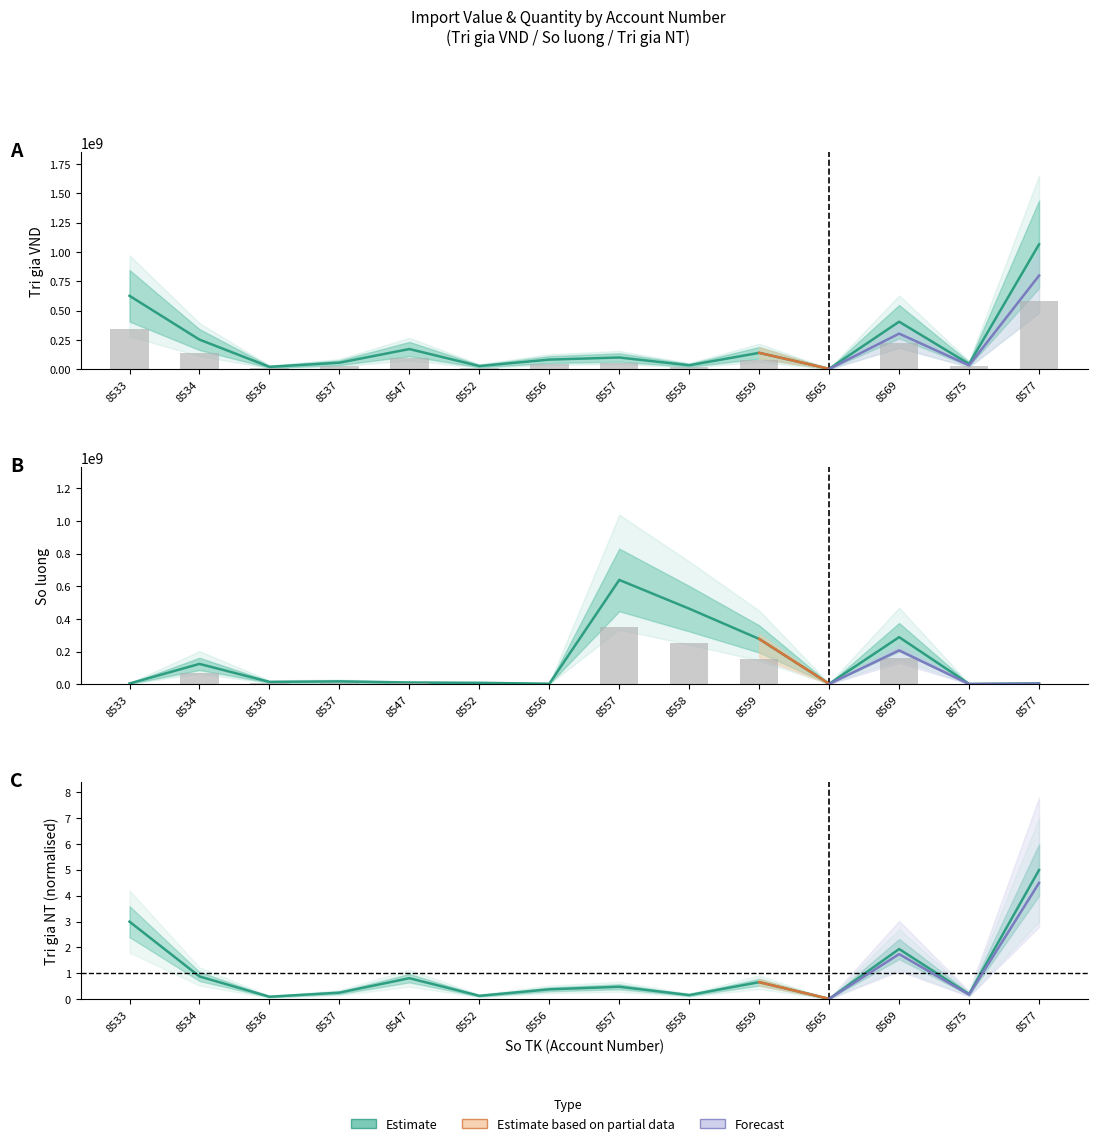

List the series in order of their overall mean, lowest first.

Tri gia NT, So luong, Tri gia VND